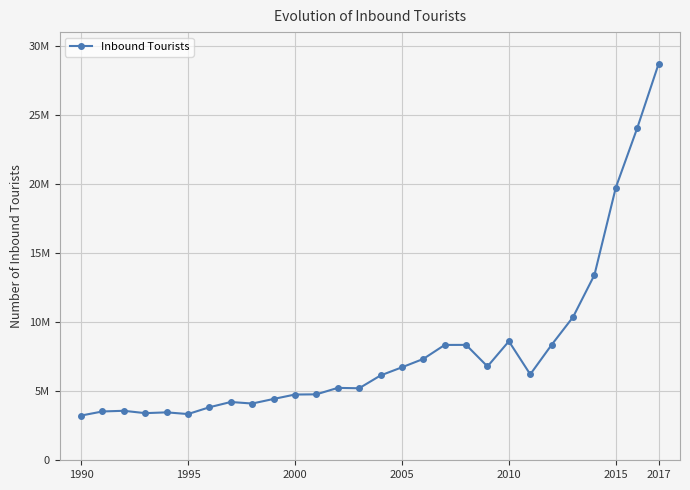

Is this an area chart (filled region under the line)?

No